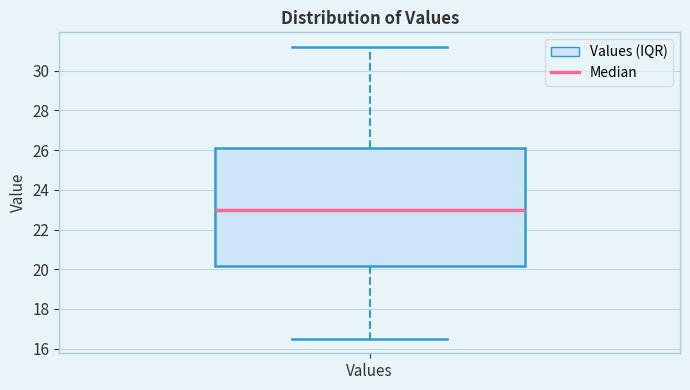

Read this box plot against the y-axis: the position of the median line, the range covered by the box, and the ends of both whiskers. The values are not printed on the chart, so give them approximately, as read against the axis.

median 23.0, box 20.2 to 26.2, whiskers 16.6 to 31.2